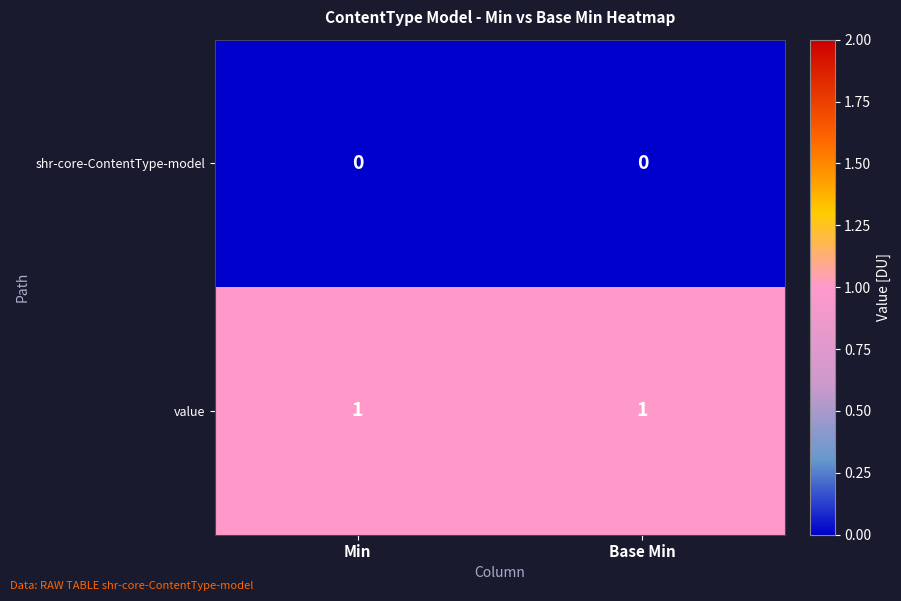

What is the total value across all series at Min?

1